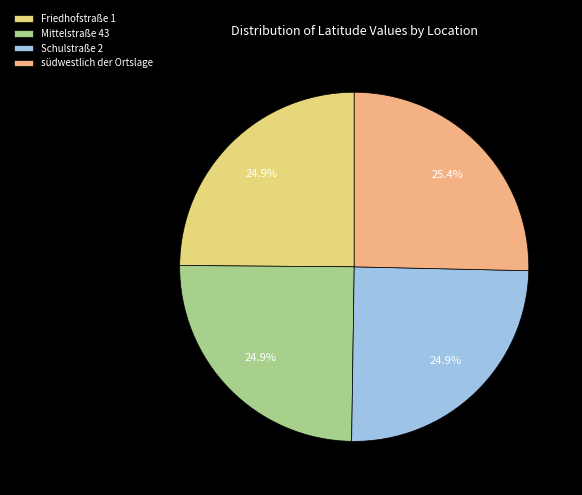

Approximately how many times larger is the value at Mittelstraße 43 compared to Friedhofstraße 1?

1.0